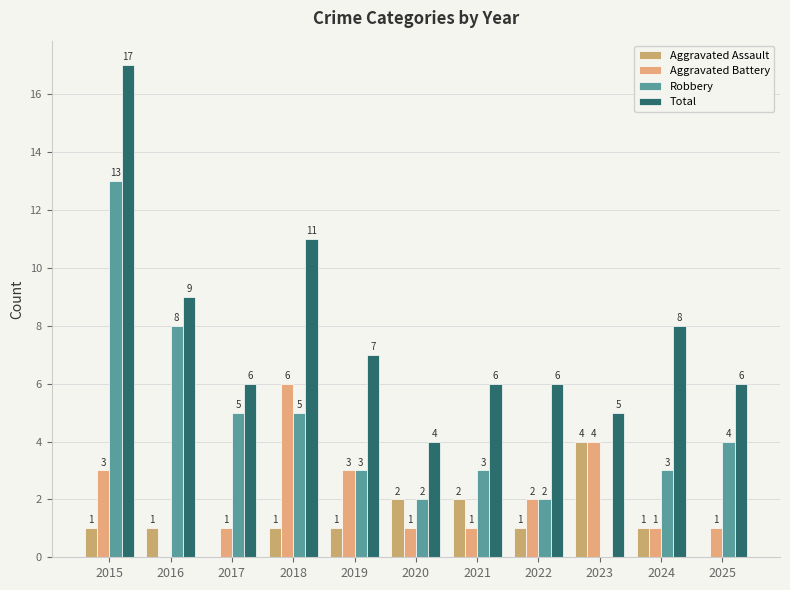

Reading left to right, what are all the values shown in this chart?

Aggravated Assault: 1	1	0	1	1	2	2	1	4	1	0
Aggravated Battery: 3	0	1	6	3	1	1	2	4	1	1
Robbery: 13	8	5	5	3	2	3	2	0	3	4
Total: 17	9	6	11	7	4	6	6	5	8	6